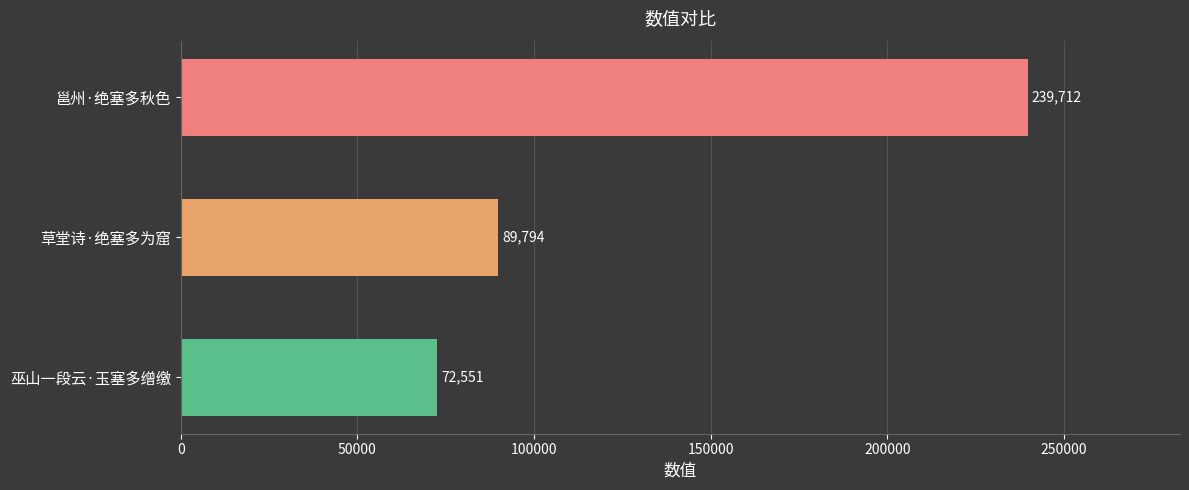

Which category has the highest value across all series?

邕州·绝塞多秋色